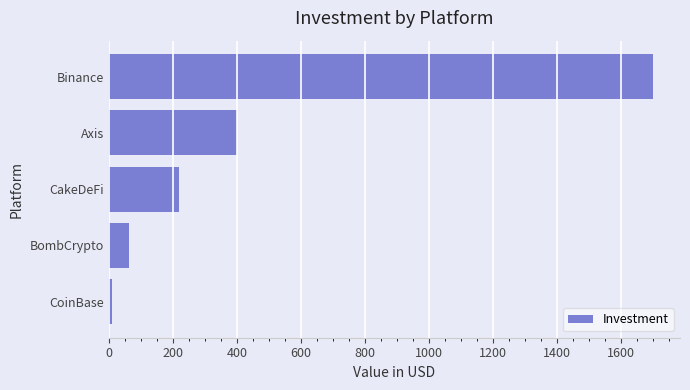

List the labels in order of value, largest first.

Binance, Axis, CakeDeFi, BombCrypto, CoinBase